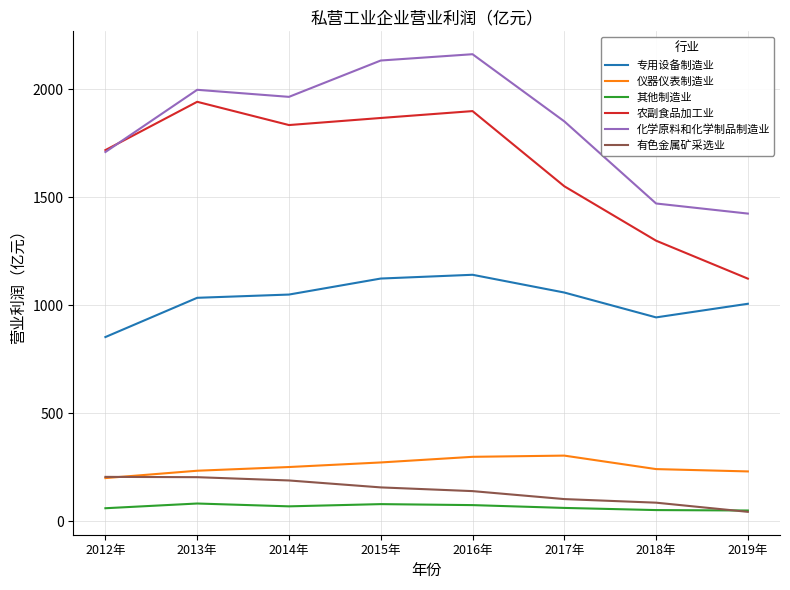

Between 2015年 and 2017年, which series saw the biggest shift?

农副食品加工业